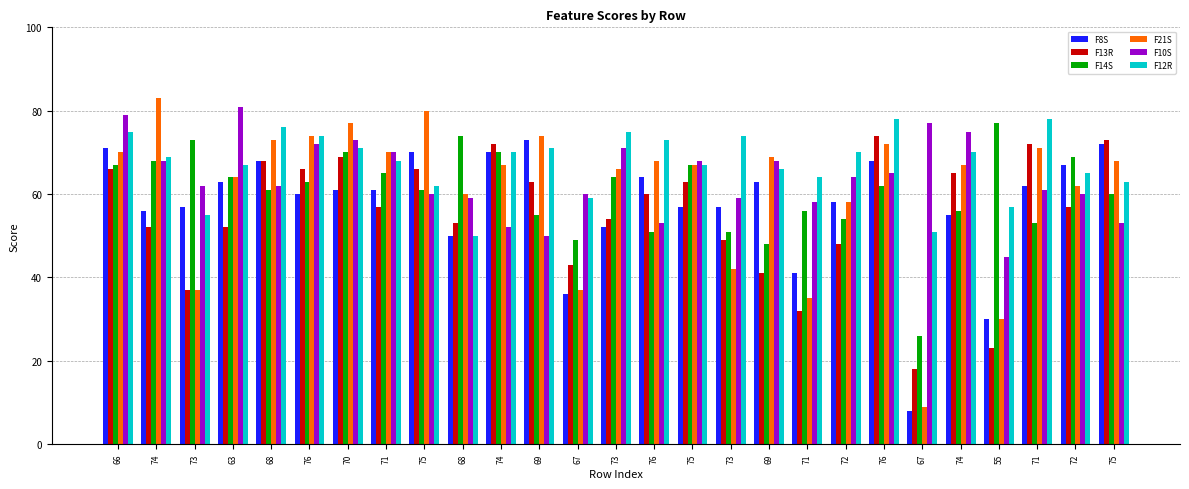

How many bars are there in each group?

6